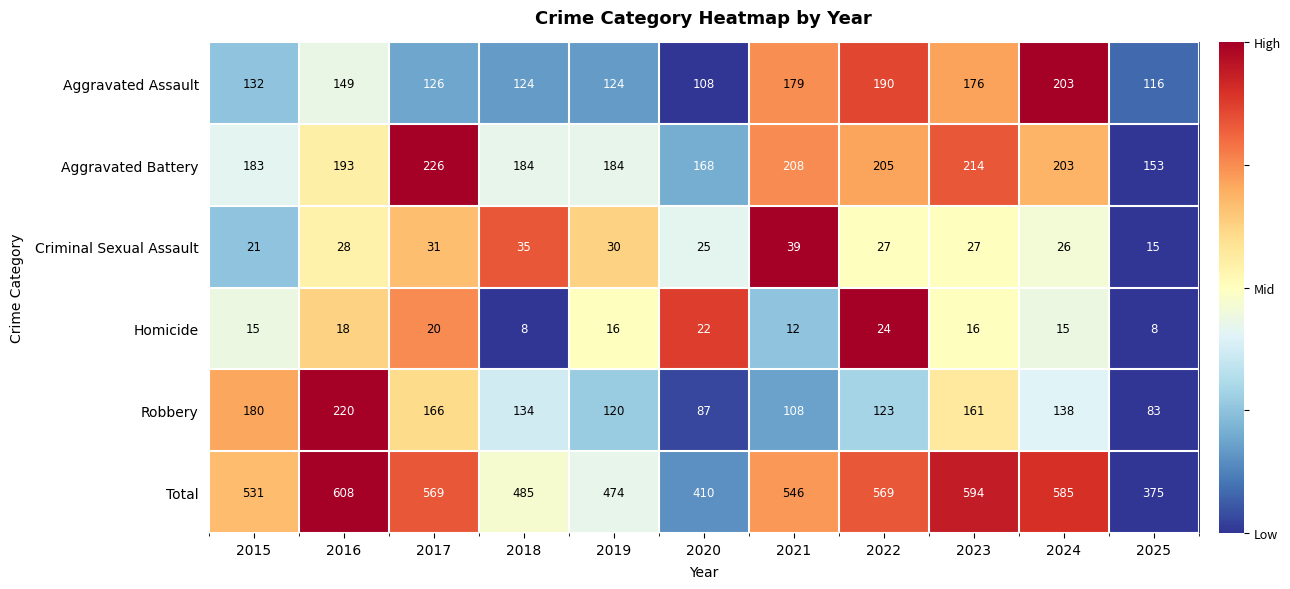

What is the maximum value shown in the chart?

608